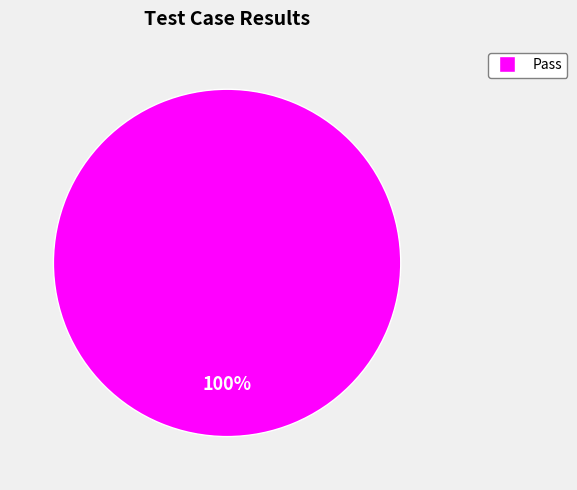

Rank the categories by value from lowest to highest.

Pass